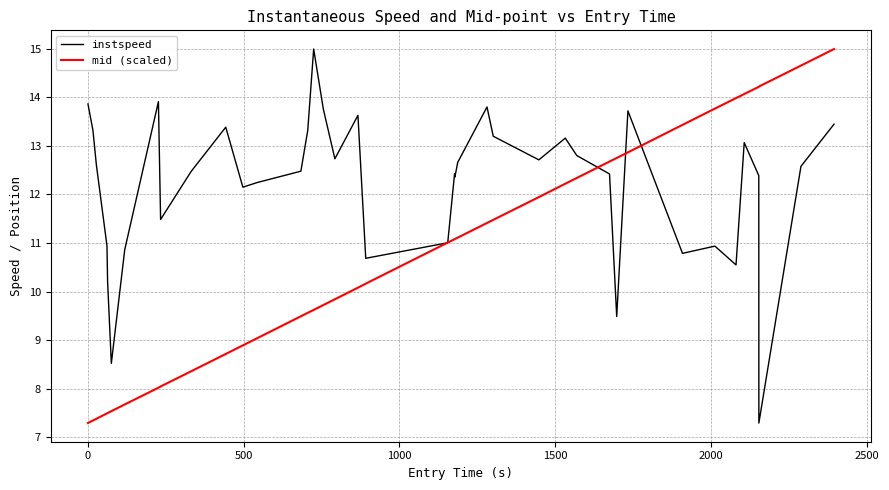

What is the minimum value for mid (scaled)?

7.3